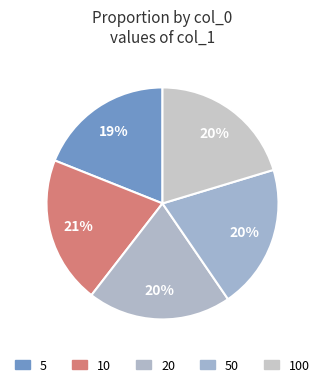

How many slices are in this pie chart?

5